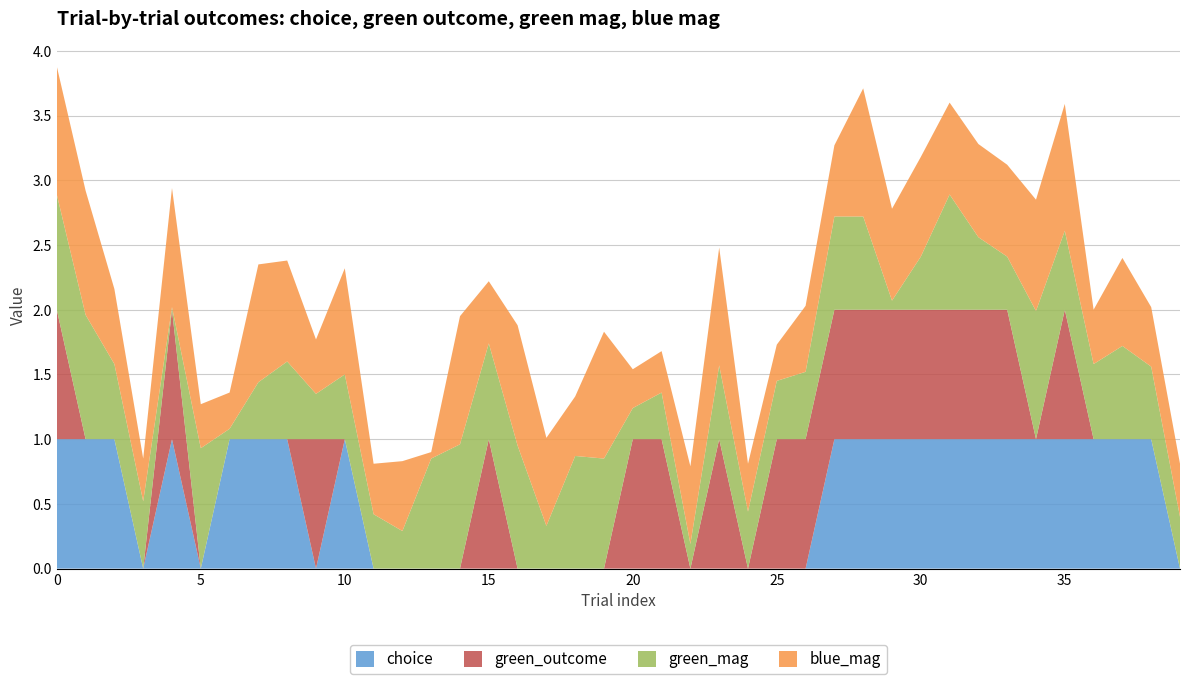

Reading left to right, what are all the values shown in this chart?

choice: 1.0	1.0	1.0	0.0	1.0	0.0	1.0	1.0	1.0	0.0	1.0	0.0	0.0	0.0	0.0	0.0	0.0	0.0	0.0	0.0	0.0	0.0	0.0	0.0	0.0	0.0	0.0	1.0	1.0	1.0	1.0	1.0	1.0	1.0	1.0	1.0	1.0	1.0	1.0	0.0
green_outcome: 1.0	0.0	0.0	0.0	1.0	0.0	0.0	0.0	0.0	1.0	0.0	0.0	0.0	0.0	0.0	1.0	0.0	0.0	0.0	0.0	1.0	1.0	0.0	1.0	0.0	1.0	1.0	1.0	1.0	1.0	1.0	1.0	1.0	1.0	0.0	1.0	0.0	0.0	0.0	0.0
green_mag: 0.9	1.0	0.6	0.5	0.0	0.9	0.1	0.4	0.6	0.3	0.5	0.4	0.3	0.8	1.0	0.7	0.9	0.3	0.9	0.8	0.2	0.4	0.2	0.6	0.4	0.5	0.5	0.7	0.7	0.1	0.4	0.9	0.6	0.4	1.0	0.6	0.6	0.7	0.6	0.4
blue_mag: 1.0	1.0	0.6	0.3	0.9	0.3	0.3	0.9	0.8	0.4	0.8	0.4	0.5	0.1	1.0	0.5	0.9	0.7	0.5	1.0	0.3	0.3	0.6	0.9	0.4	0.3	0.5	0.6	1.0	0.7	0.8	0.7	0.7	0.7	0.9	1.0	0.4	0.7	0.5	0.4